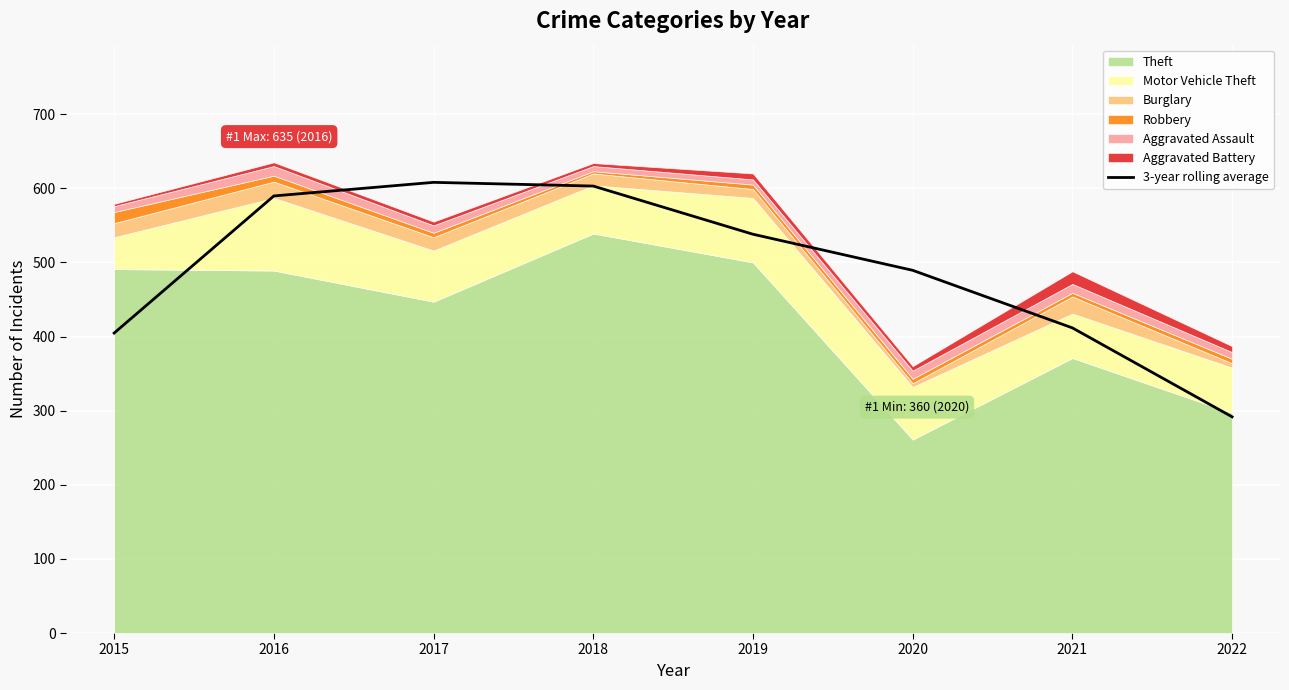

The value of 3-year rolling average at 2020 is 489.3. True or false?

True